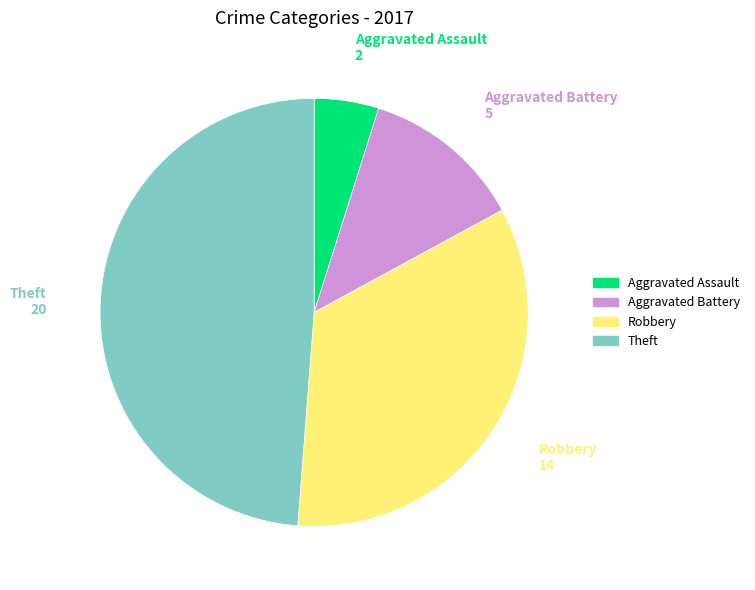

Is there any slice that represents more than half of the pie?

No